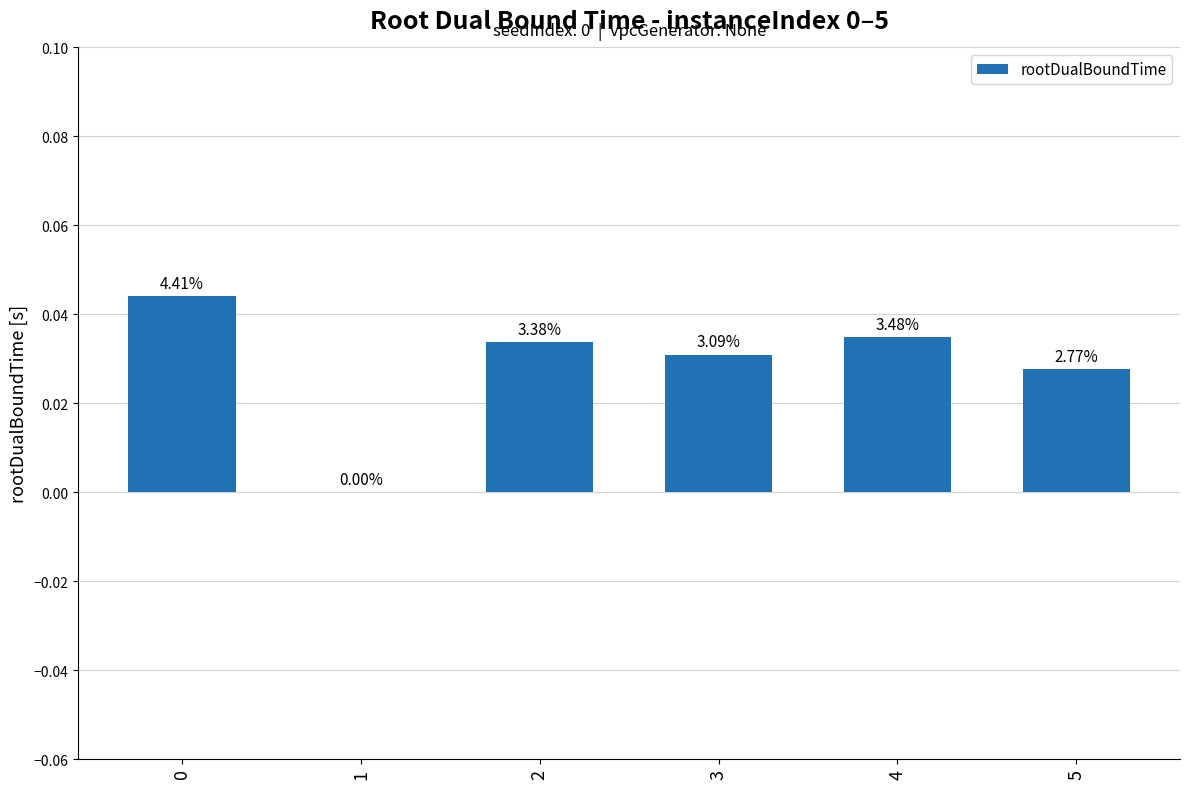

Count the number of data series in this chart.

1